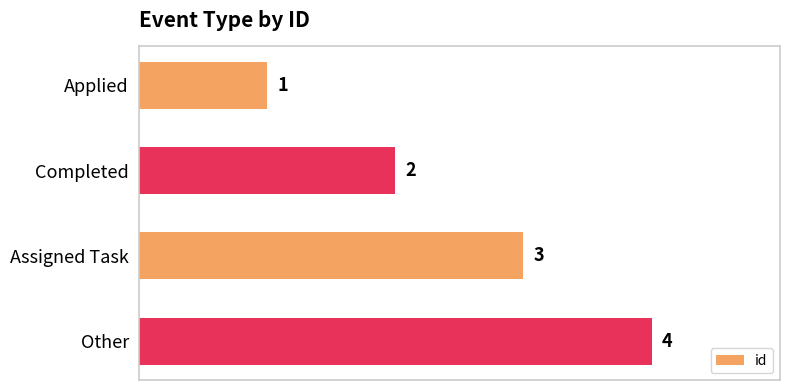

Between Applied and Other, which is larger?

Other